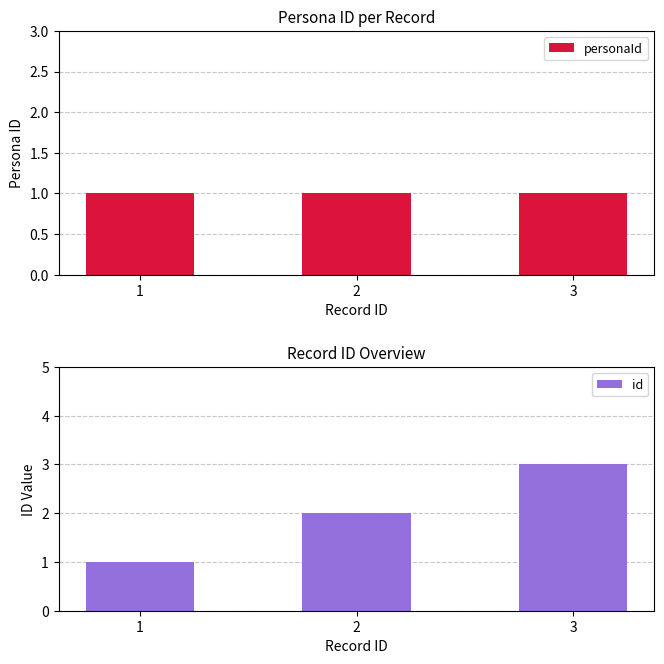

At how many categories does at least one series exceed 1?

2